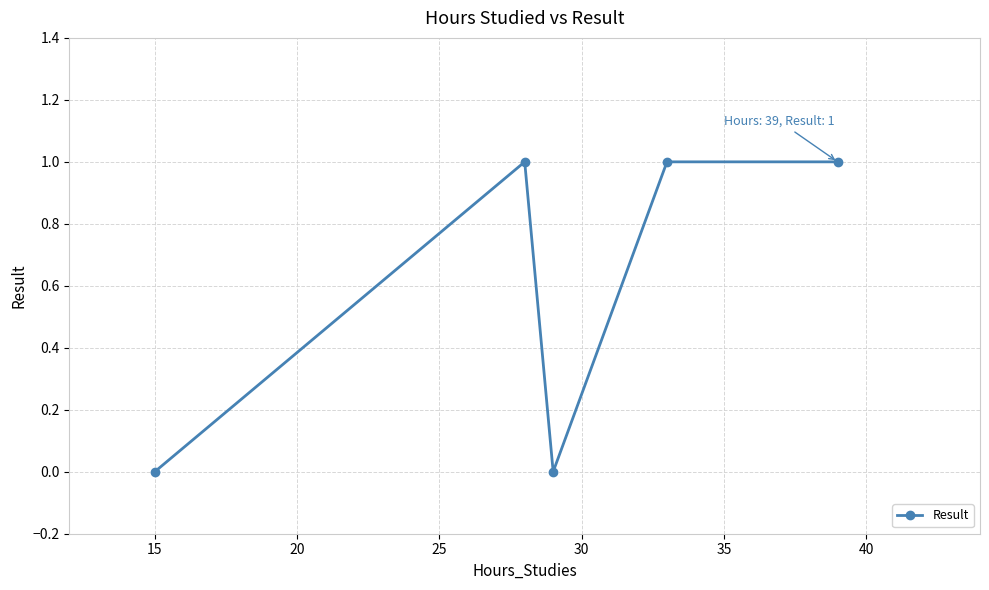

How many points are lower than both their immediate neighbors (excluding endpoints)?

1